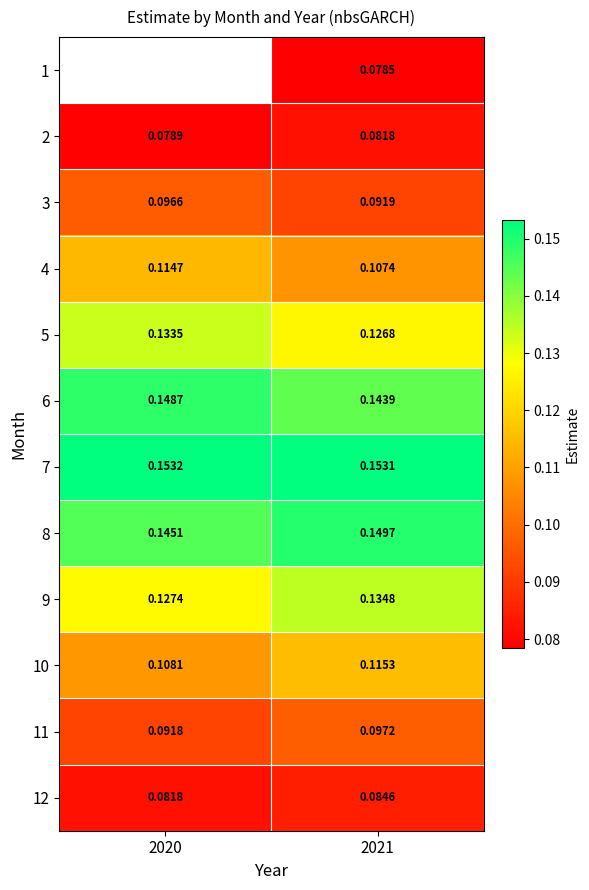

Is the value of 3 at 2021 greater than the value of 12 at 2021?

Yes